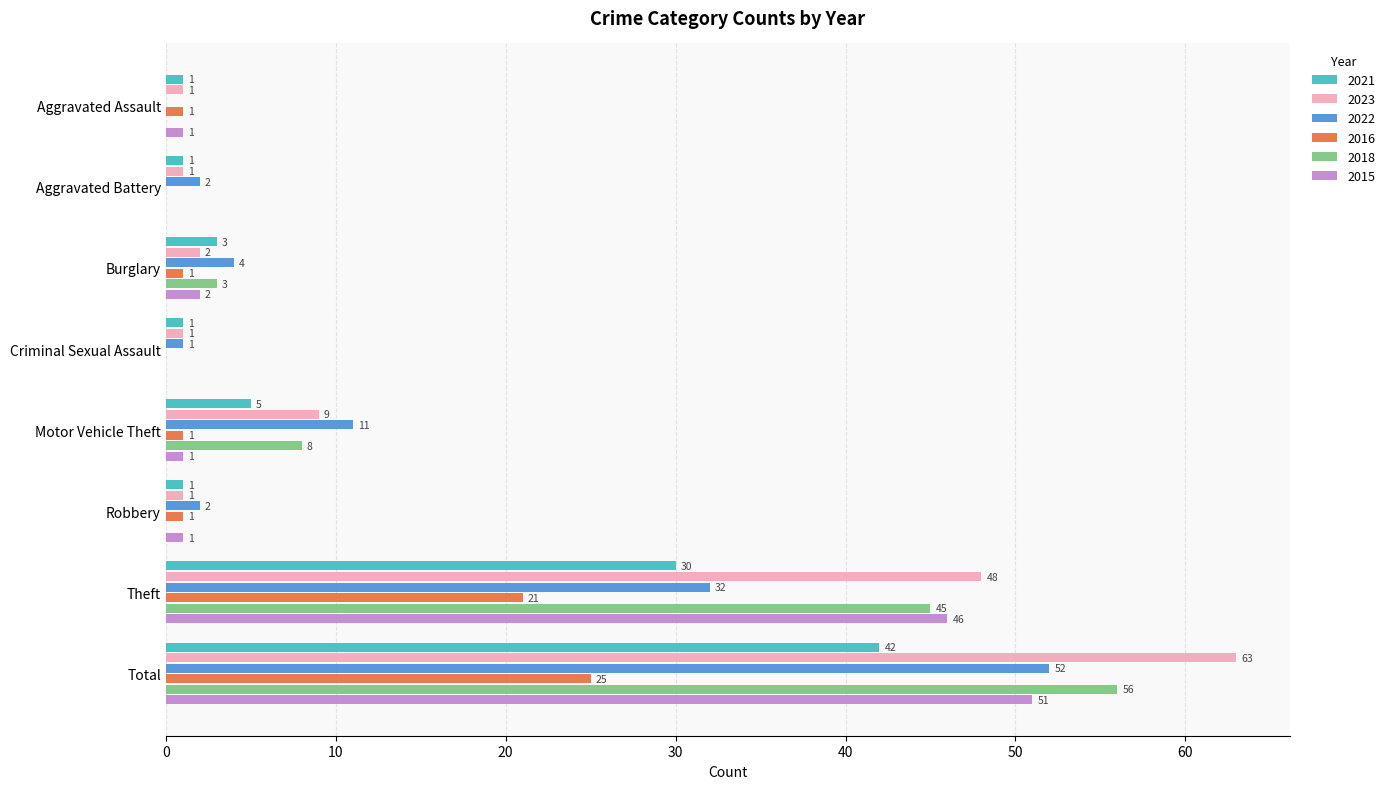

How many categories are shown in the chart?

8